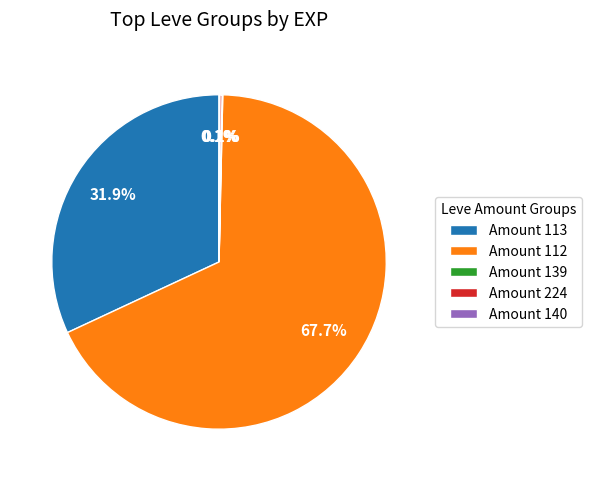

Approximately how many times larger is the value at Amount 112 compared to Amount 113?

2.1